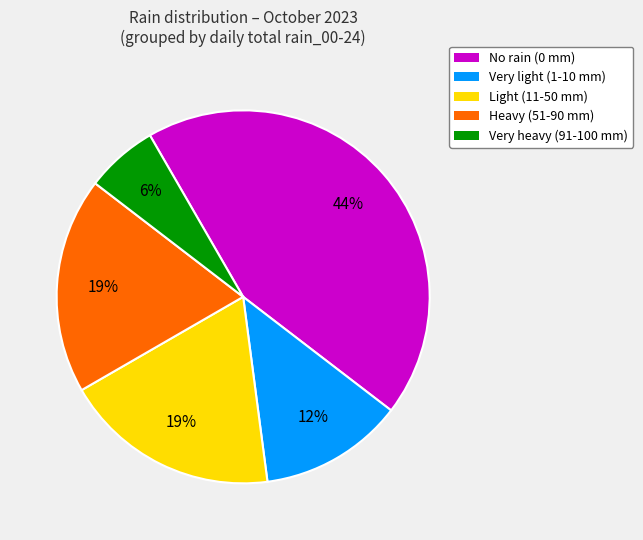

Is there a majority slice in this chart?

No